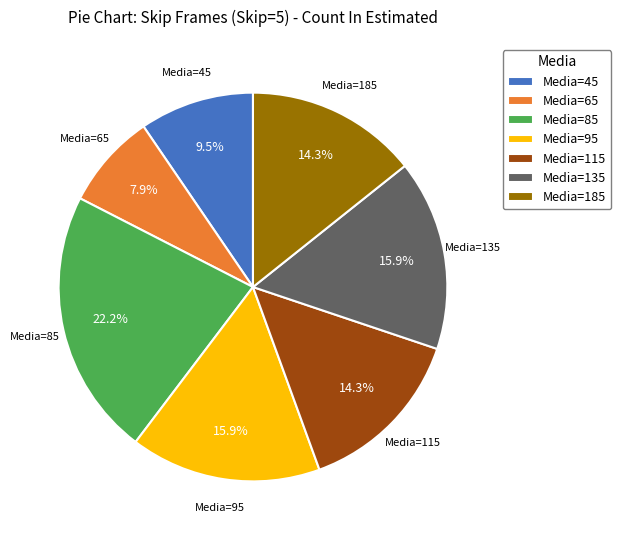

Is there a majority slice in this chart?

No